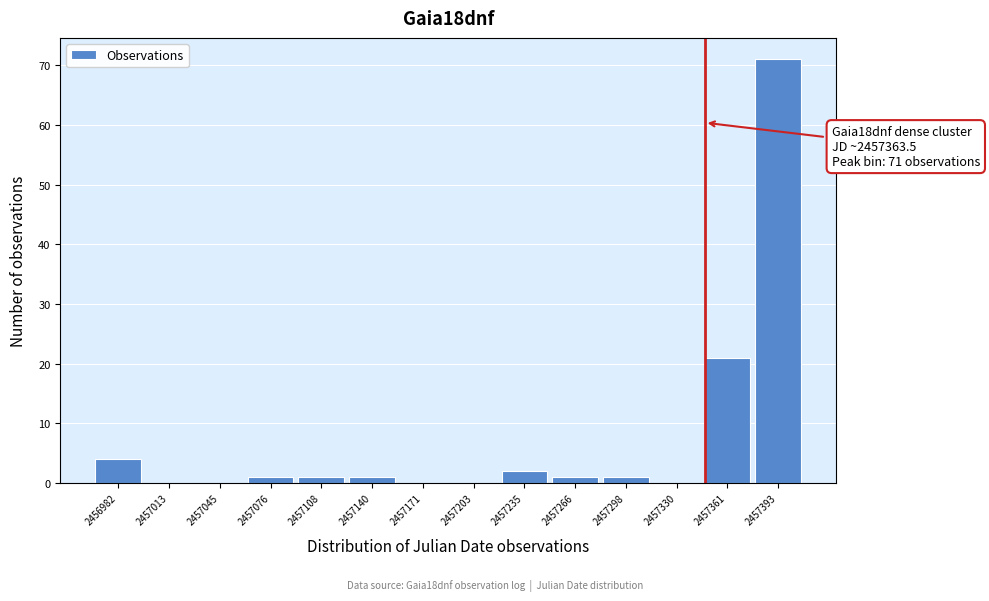

Reading left to right, transcribe all the data shown in this chart.

2456982=4	2457013=0	2457045=0	2457076=1	2457108=1	2457140=1	2457171=0	2457203=0	2457235=2	2457266=1	2457298=1	2457330=0	2457361=21	2457393=71